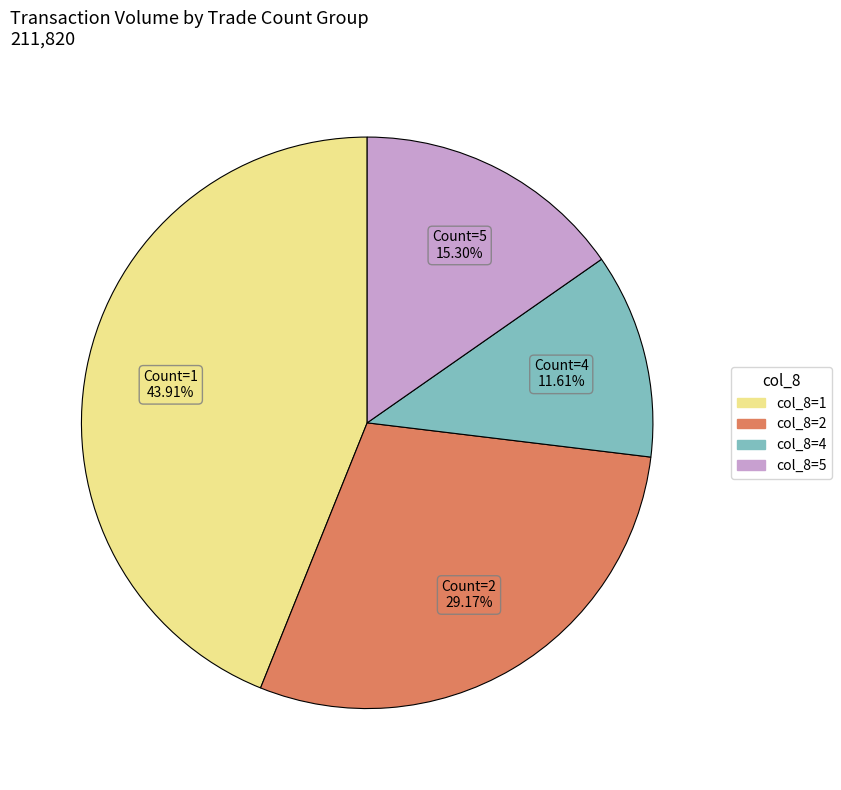

To the nearest percent, what is the difference between the largest and smallest slice percentages?

32%